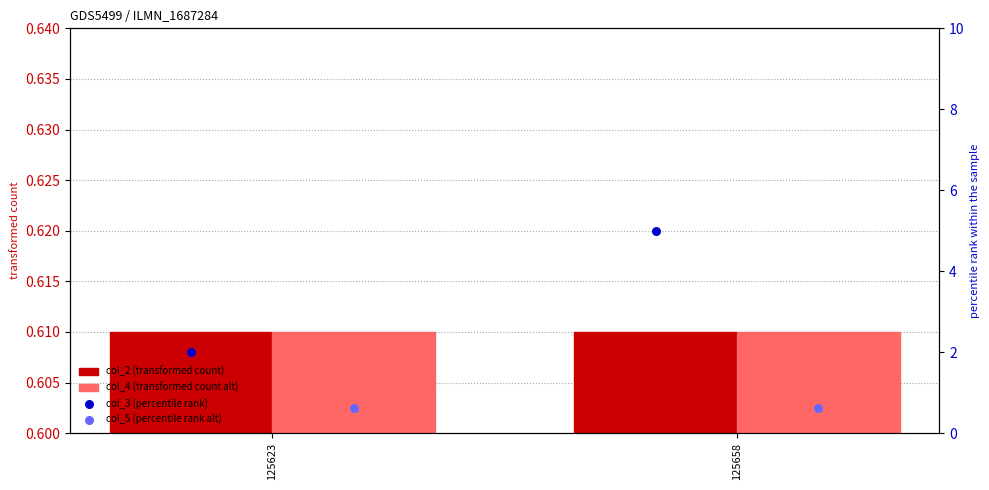

What are all the series names shown in the legend?

col_2 (transformed count), col_4 (transformed count alt), col_3 (percentile rank), col_5 (percentile rank alt)